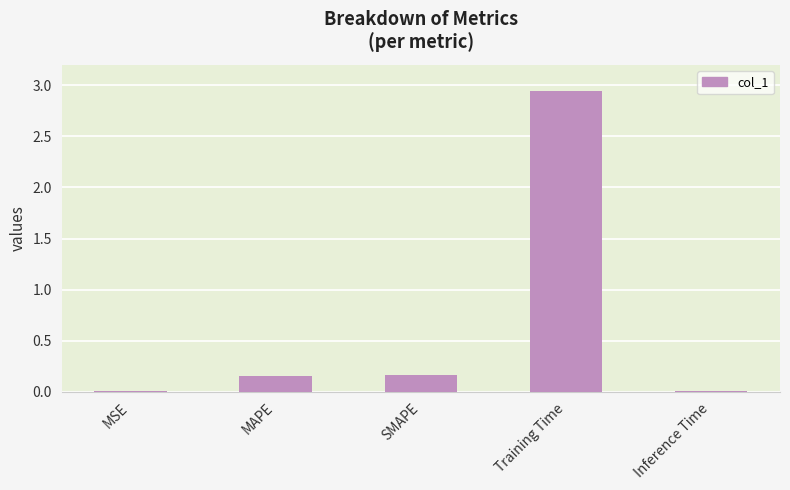

The chart shows a value of 0.9 at Training Time. True or false?

False